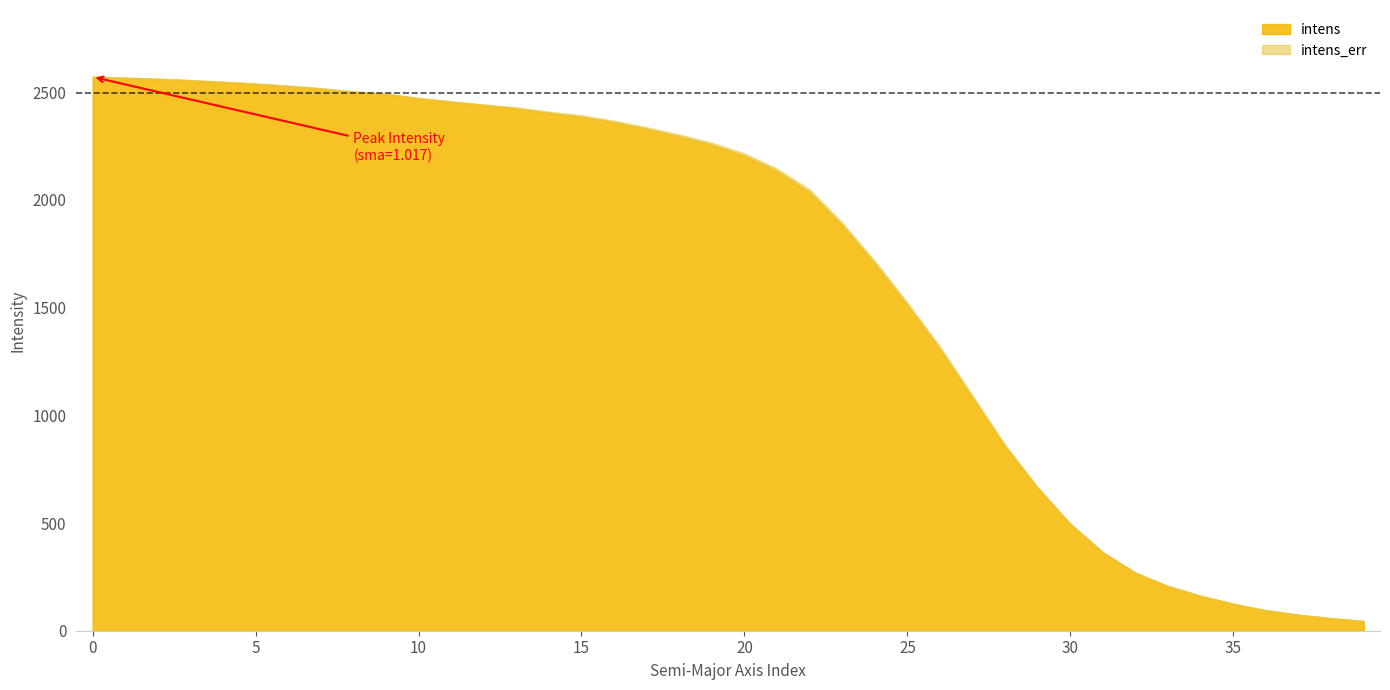

Which series has the largest total across all categories?

intens